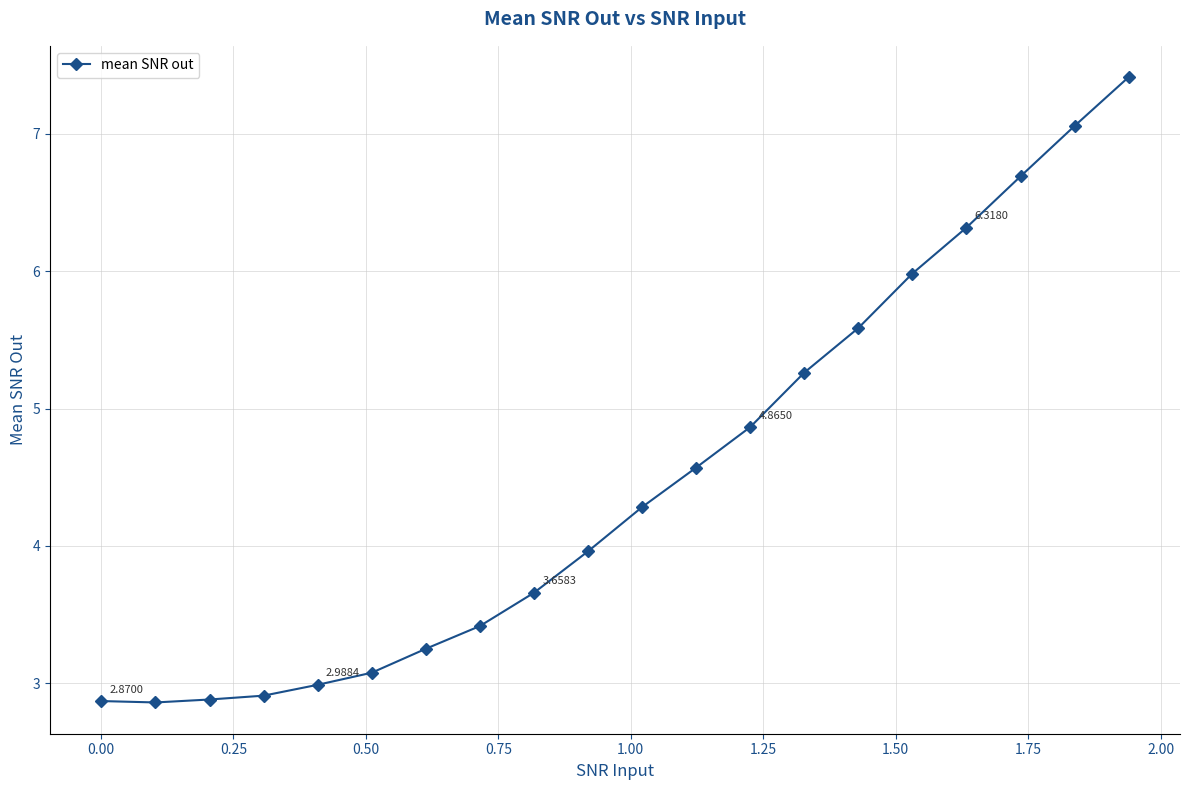

What is the difference between the second highest and minimum values?

4.2